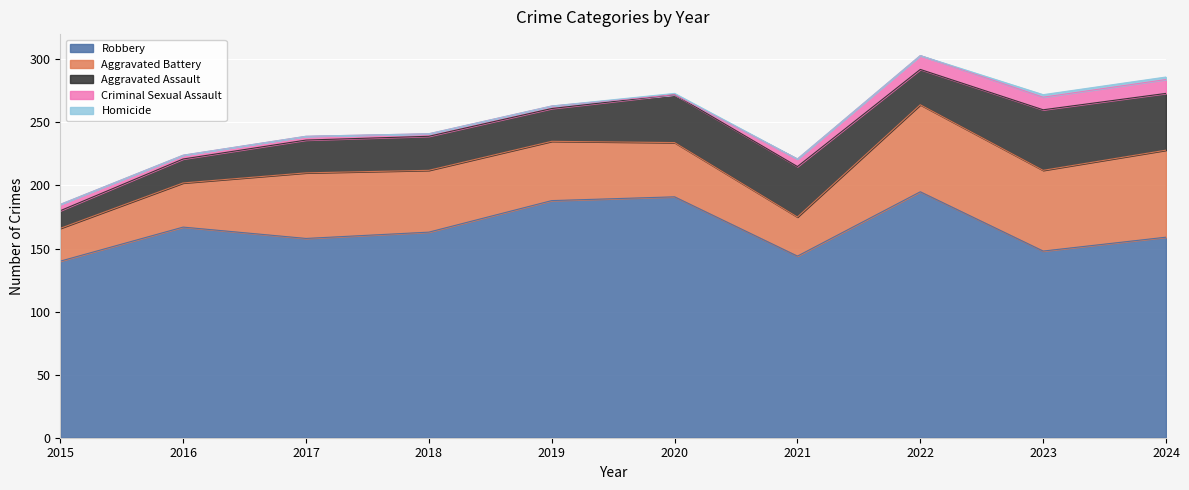

What is the difference between the Aggravated Battery values at 2024 and 2019?

22